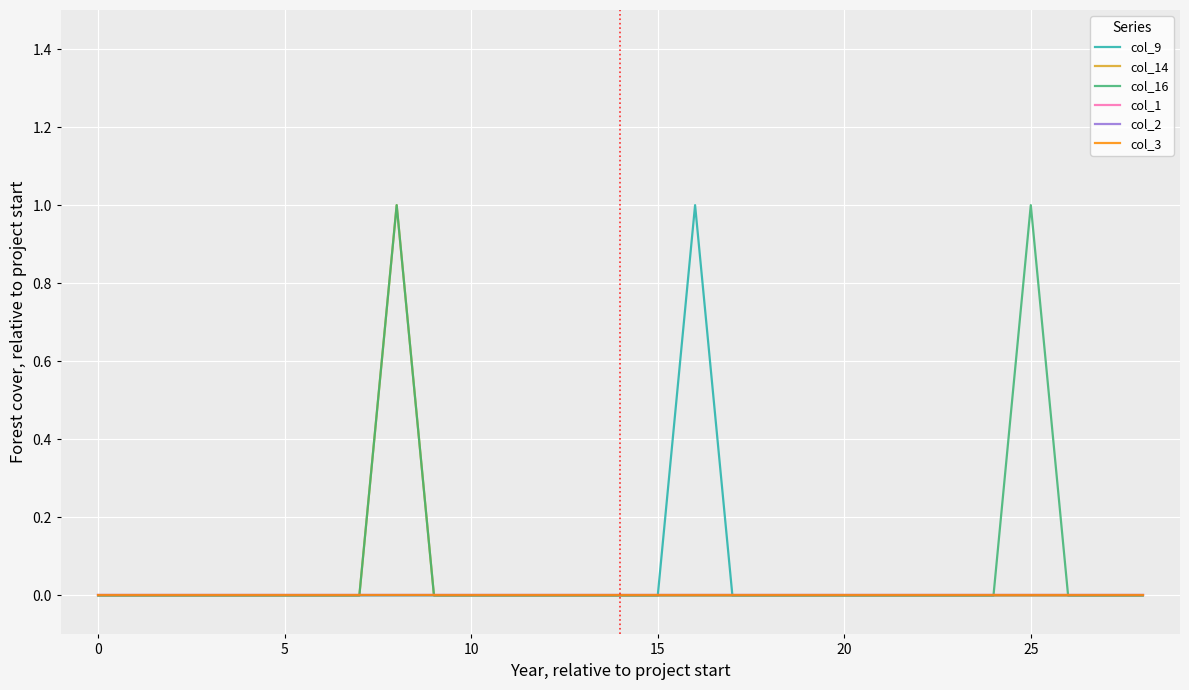

Does the chart have visible grid lines?

Yes